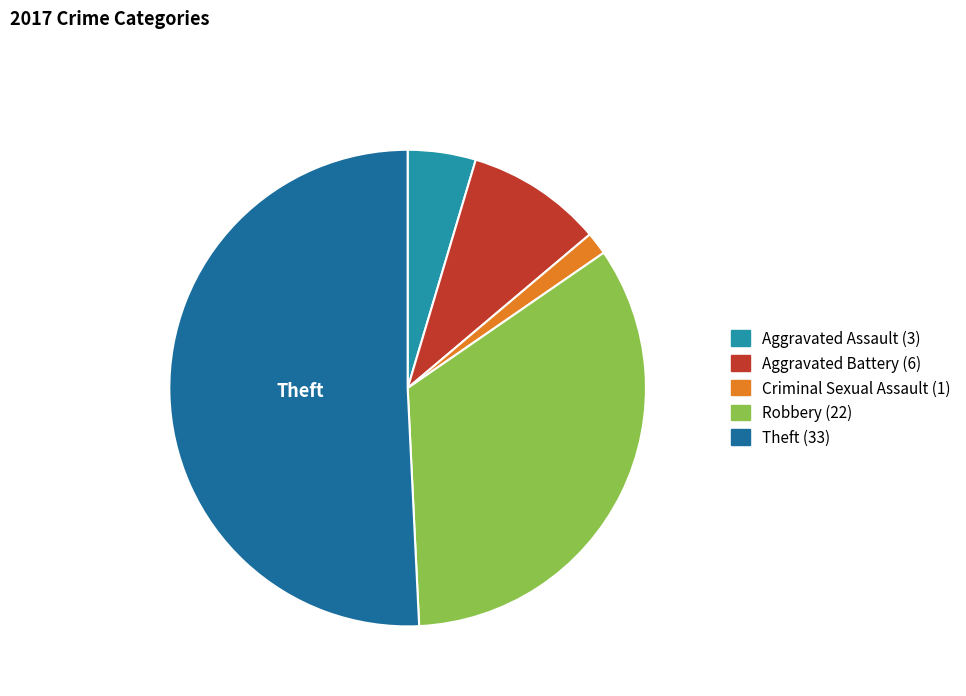

How many slices are in this pie chart?

5